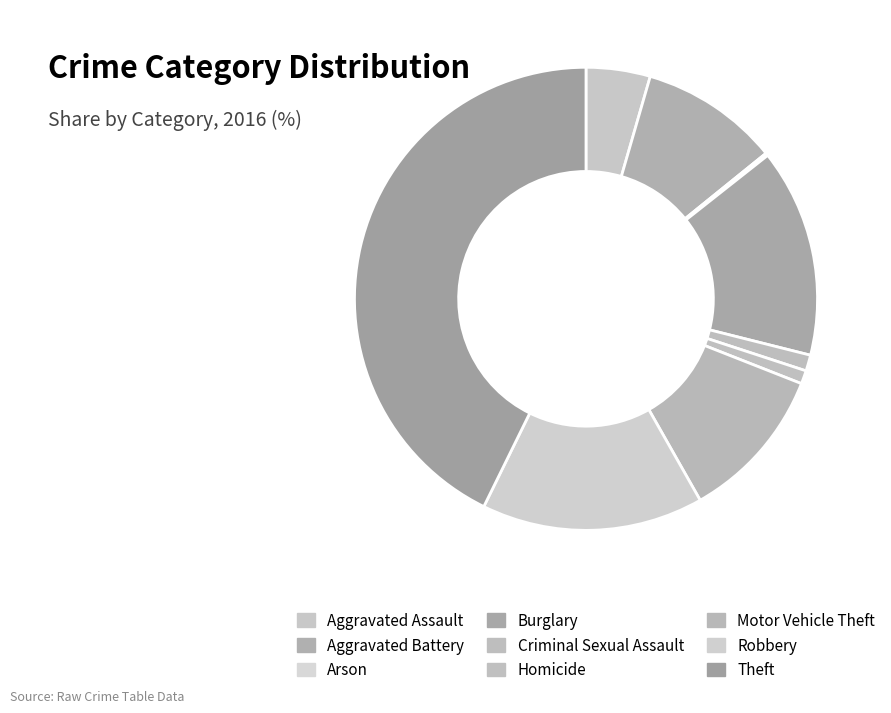

Rank the categories by value from lowest to highest.

Arson, Homicide, Criminal Sexual Assault, Aggravated Assault, Aggravated Battery, Motor Vehicle Theft, Burglary, Robbery, Theft